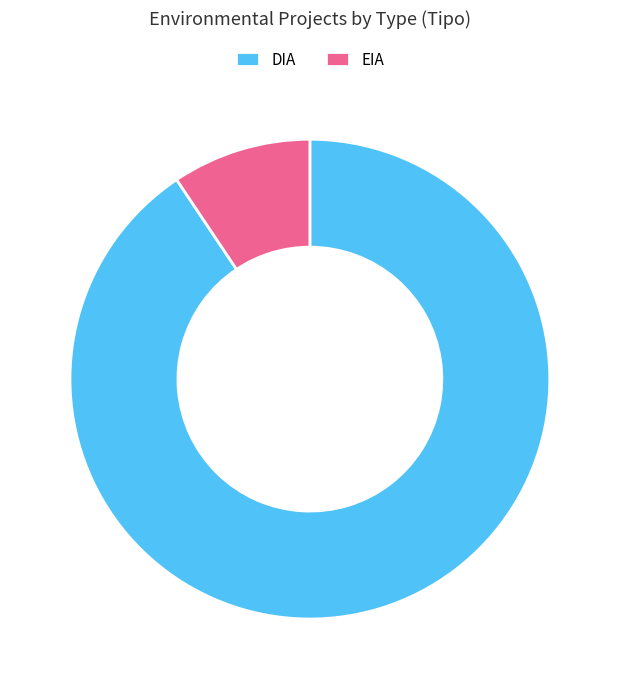

Does EIA account for over 50% of the chart?

No